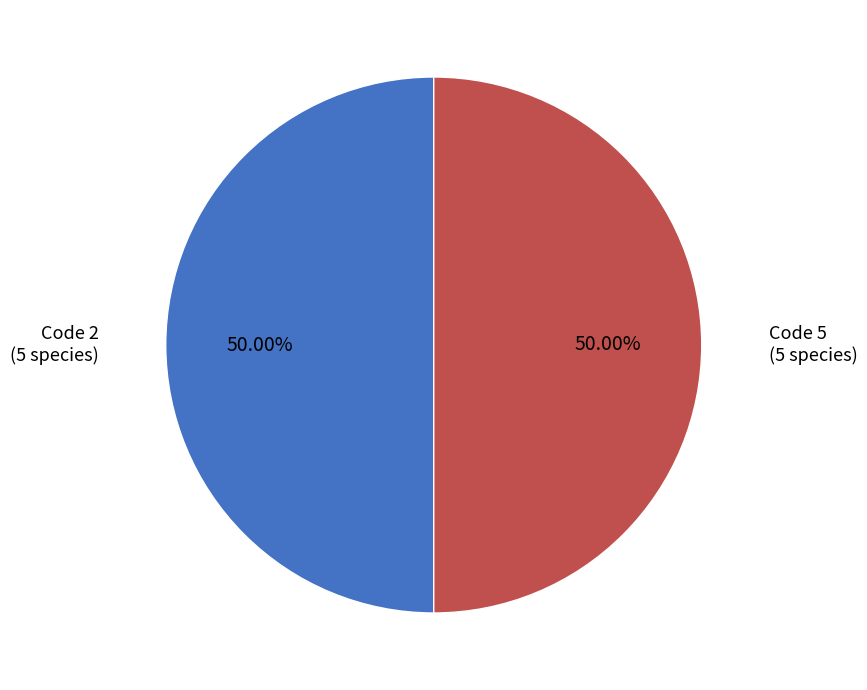

Count the number of slices in the pie.

2